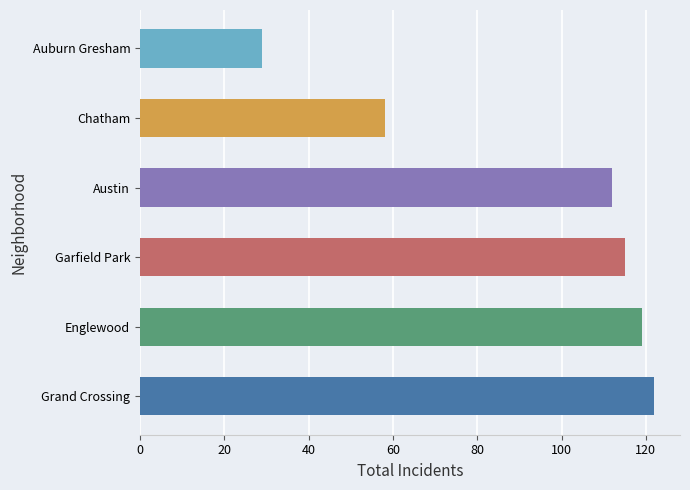

Rank the categories by value from lowest to highest.

Auburn Gresham, Chatham, Austin, Garfield Park, Englewood, Grand Crossing